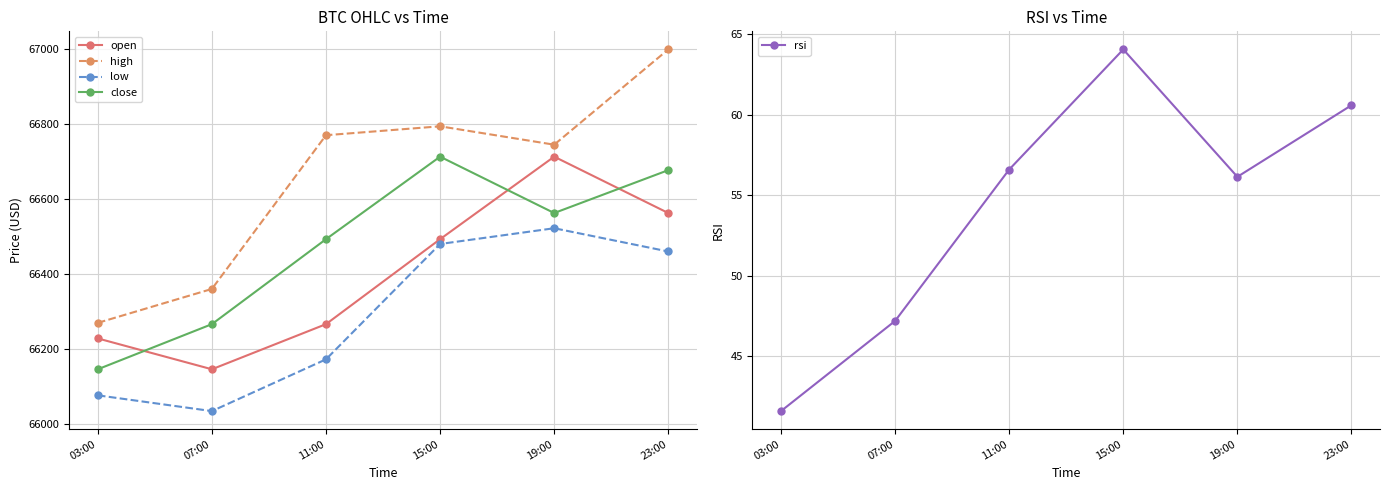

Where is the first local maximum for rsi?

15:00